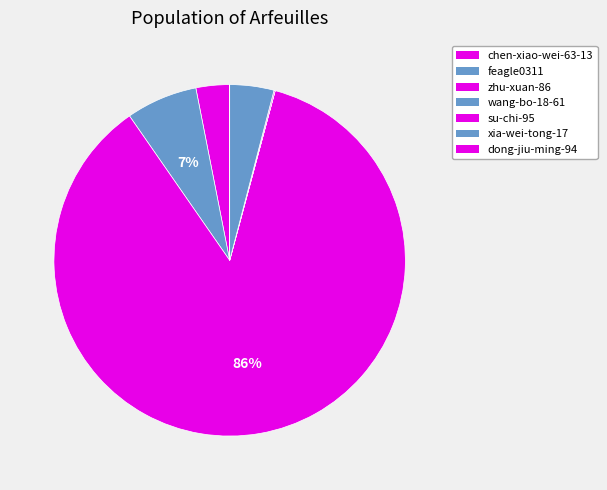

How many slices are in this pie chart?

7